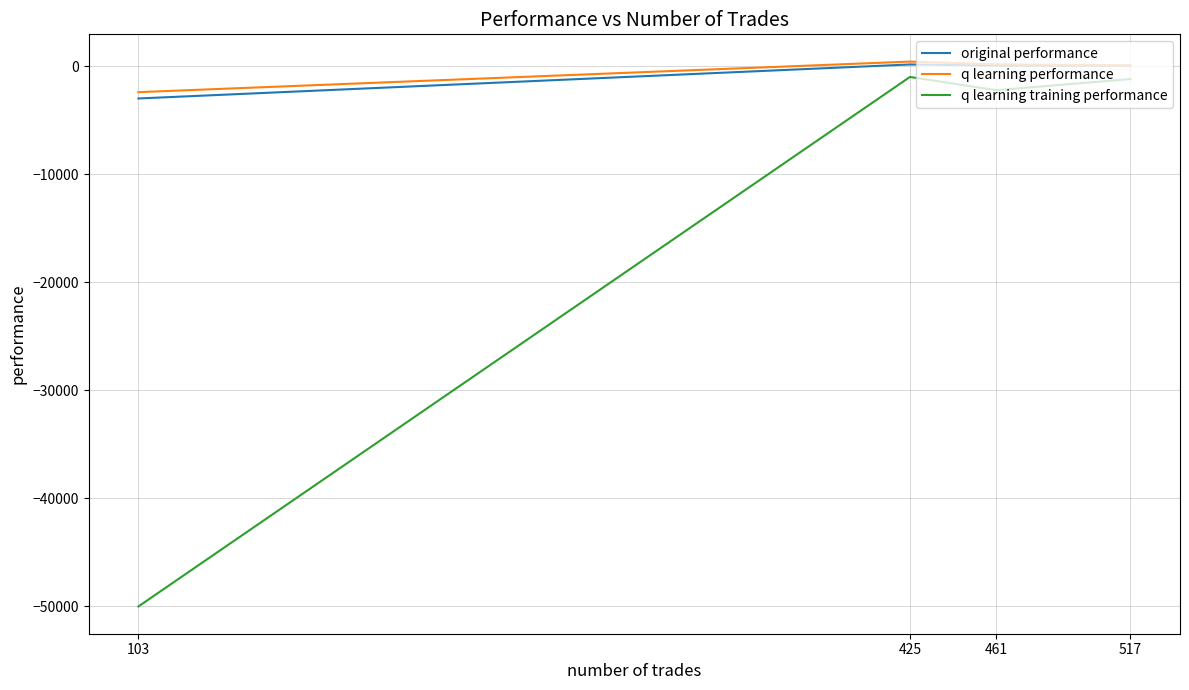

At which category does original performance reach its first local peak?

425